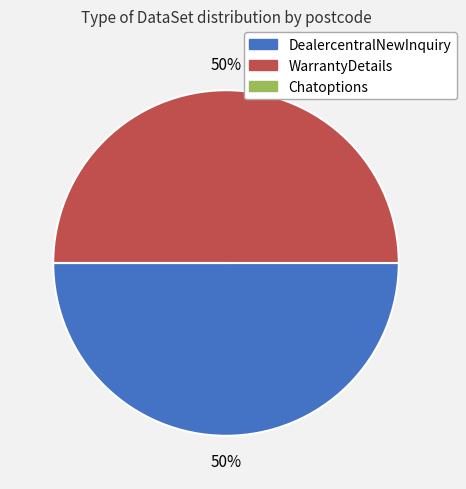

Do DealercentralNewInquiry and WarrantyDetails together represent more than half of the pie?

Yes